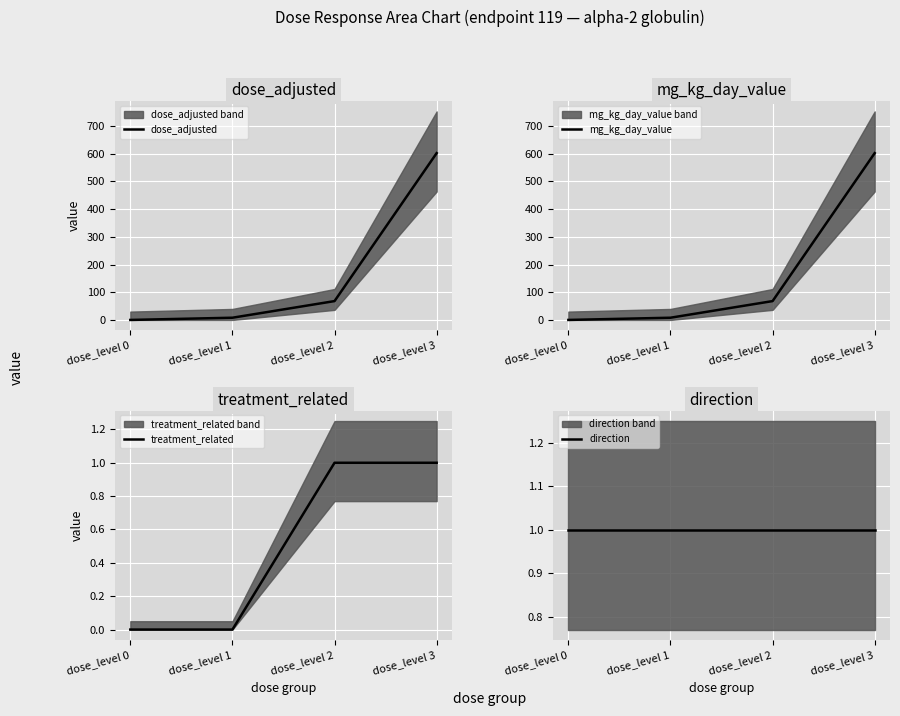

True or false: dose_adjusted has more than 1 points higher than both neighbors.

False